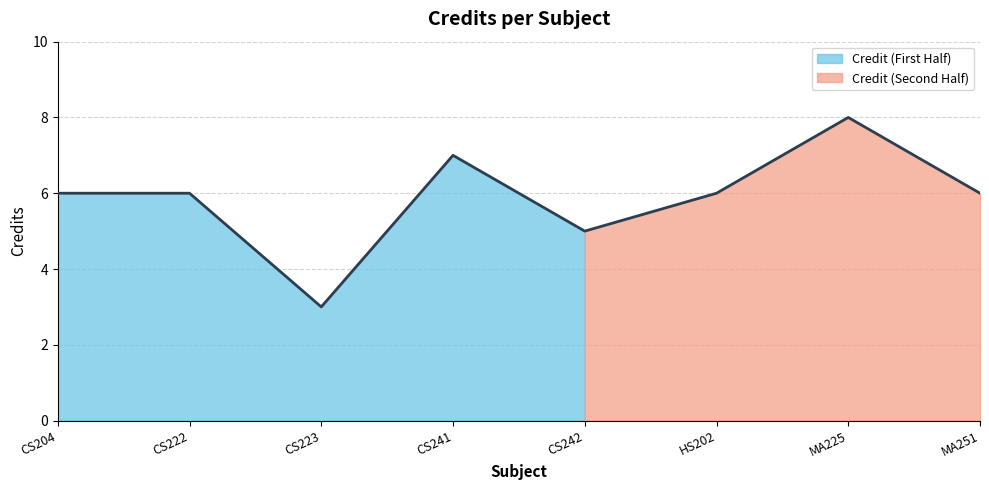

The chart shows a value of 6 at CS204. True or false?

True